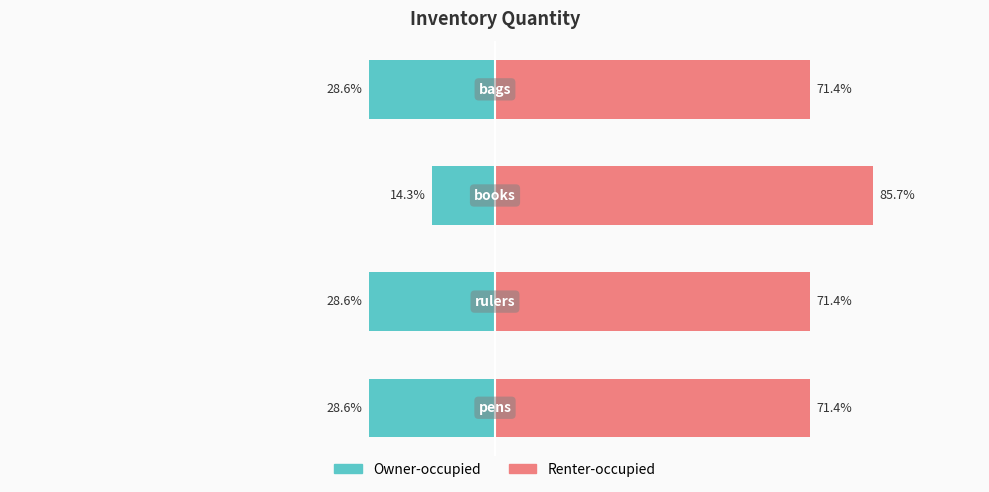

Is it true that Renter-occupied equals 39.8 at 1?

False